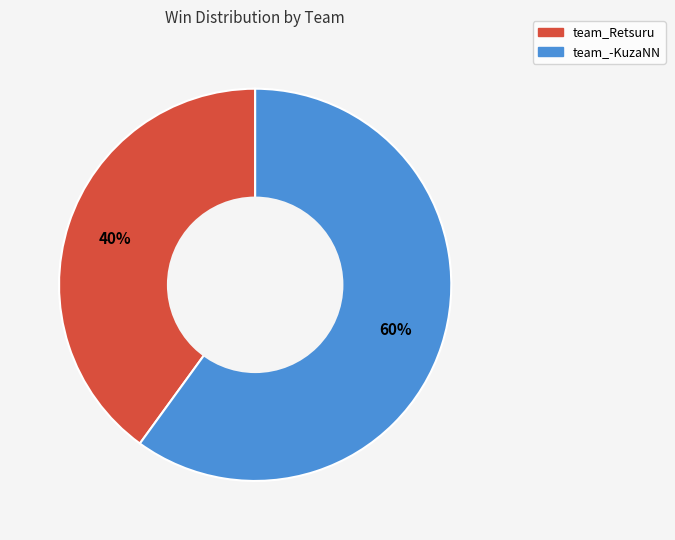

Count the number of slices in the pie.

2